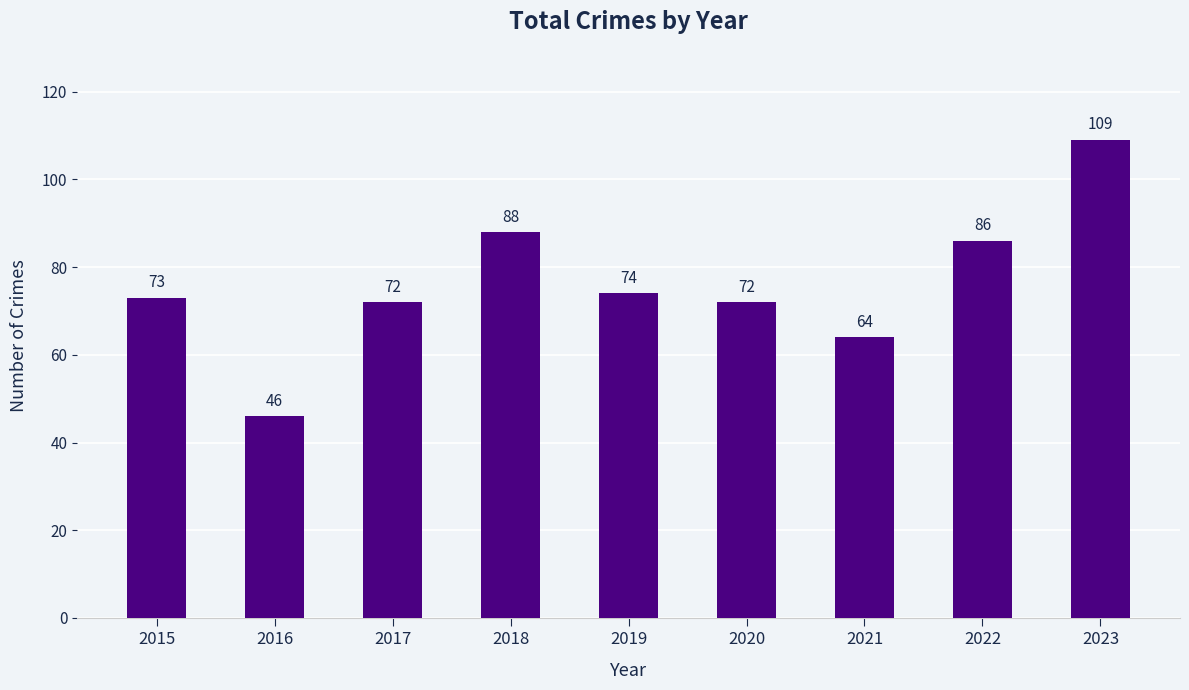

True or false: the data shows 66 at 2016.

False